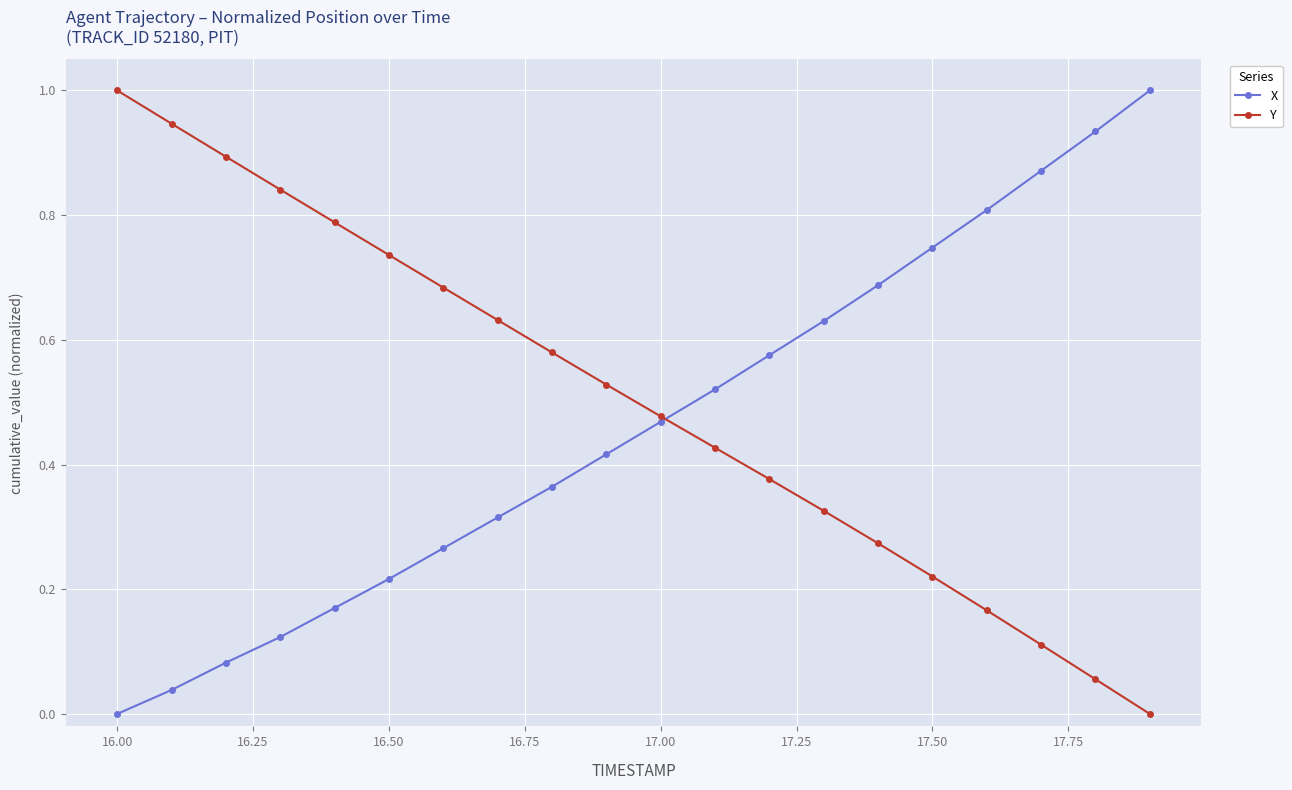

Which series has the largest total across all categories?

Y